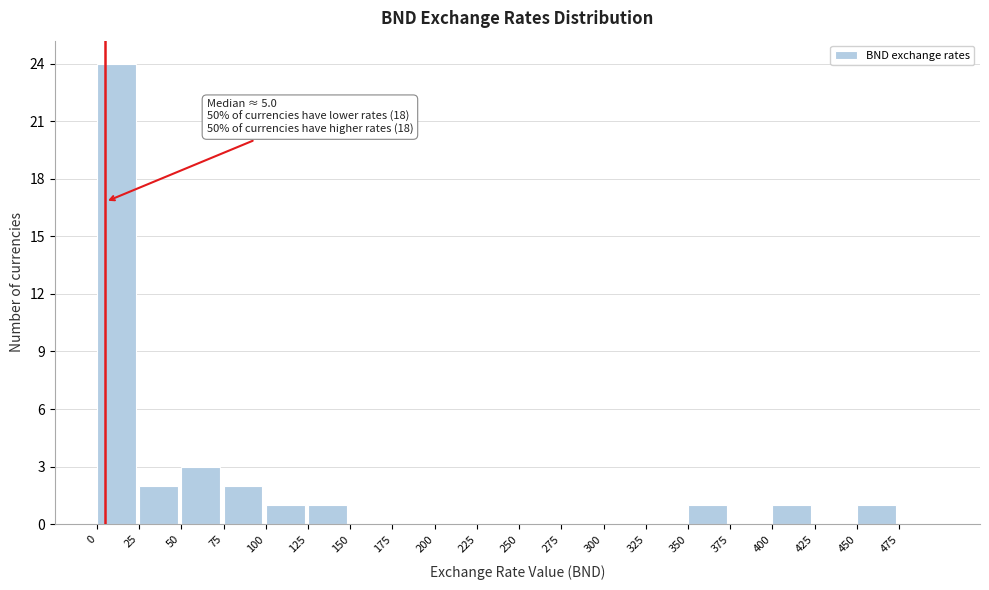

Which range on the x-axis has the tallest bar?

0 to 25